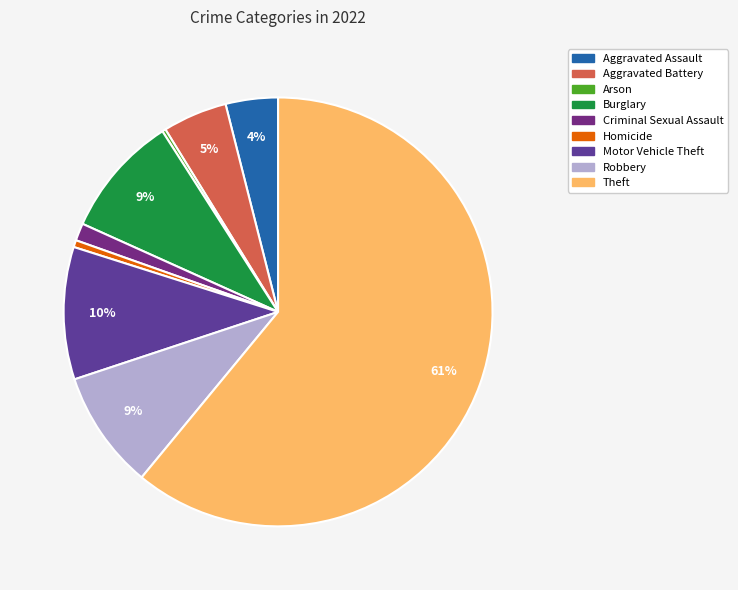

To the nearest percent, what percentage of the pie is Robbery?

9%